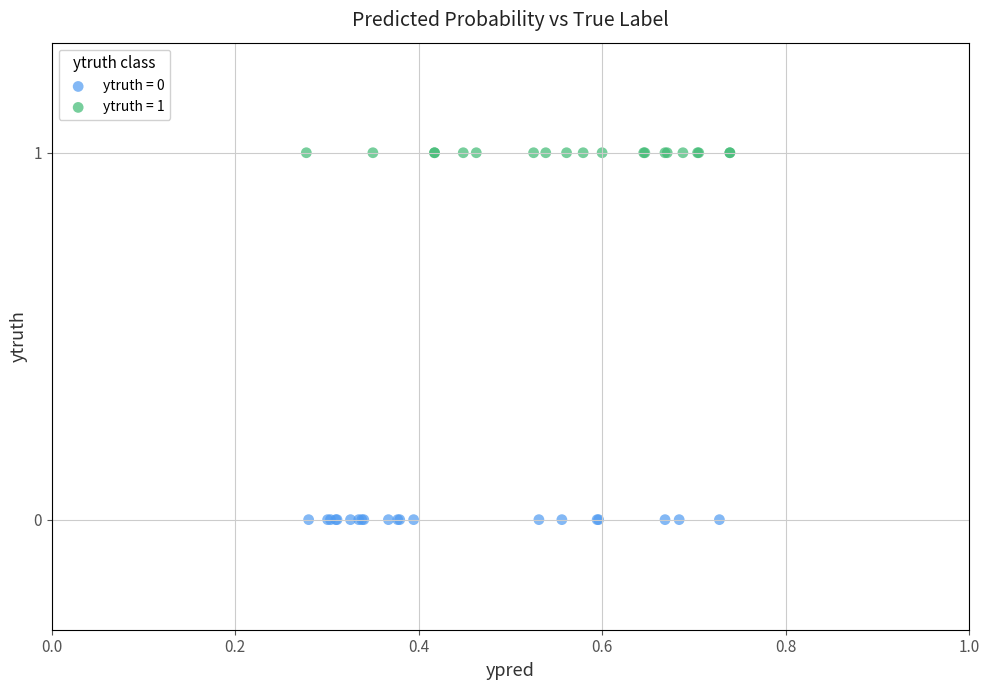

Which series reaches the minimum Y coordinate?

ytruth = 0